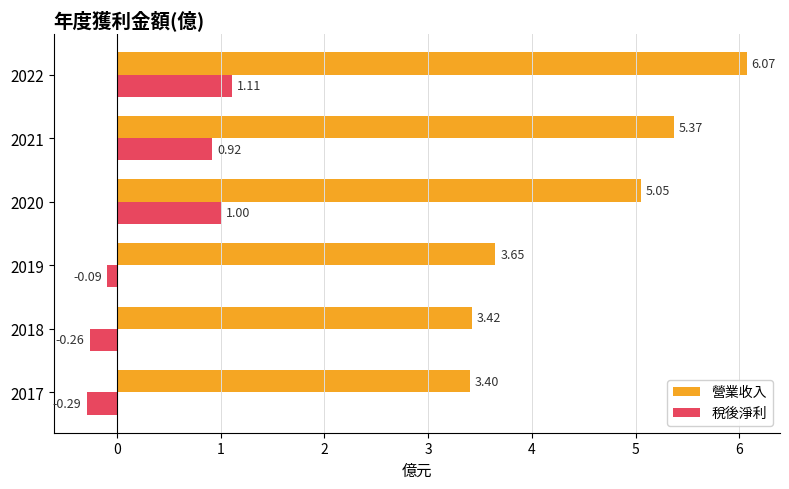

What is the difference between the 稅後淨利 values at 2022 and 2017?

1.4